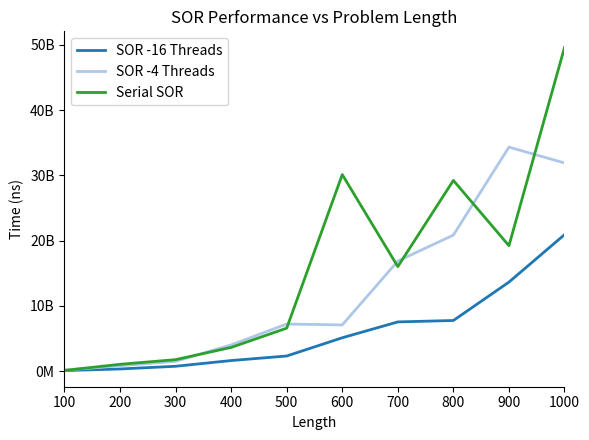

Which category has the highest value across all series?

1000